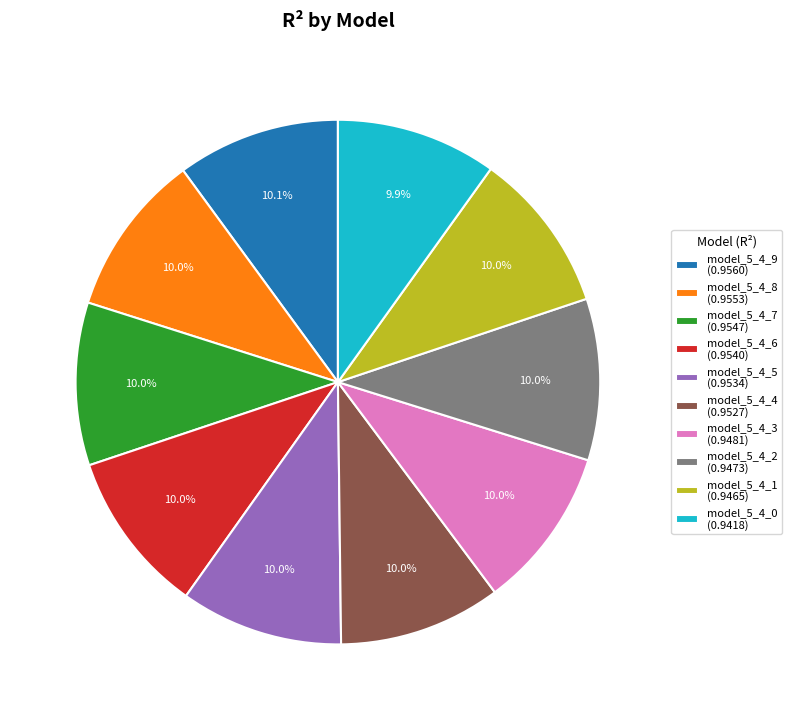

Combined, do model_5_4_3 (0.9481) and model_5_4_2 (0.9473) account for over 50%?

No